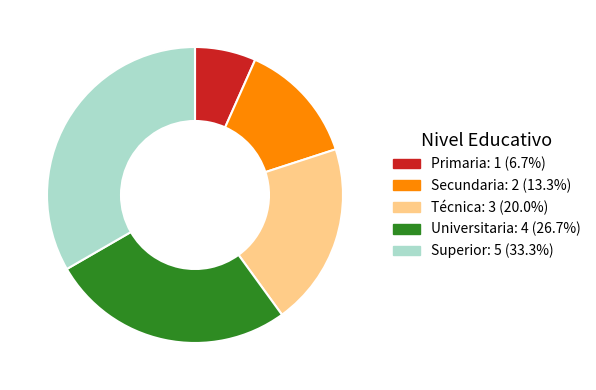

Rank the categories by value from lowest to highest.

Primaria, Secundaria, Técnica, Universitaria, Superior